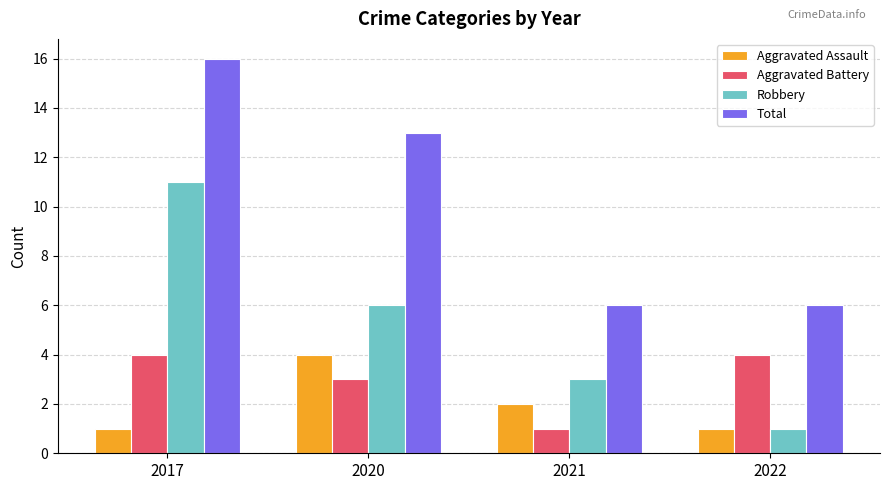

What is the value of the Total bar at the 2nd from the left?

13